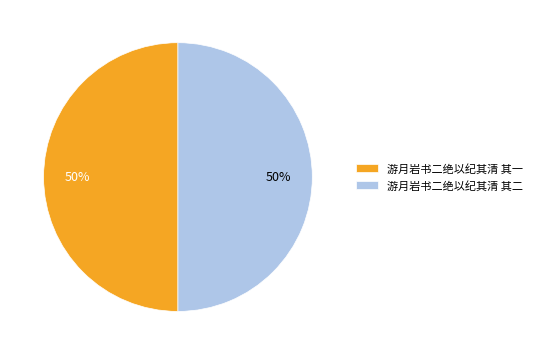

Combined, do 游月岩书二绝以纪其清 其一 and 游月岩书二绝以纪其清 其二 account for over 50%?

Yes